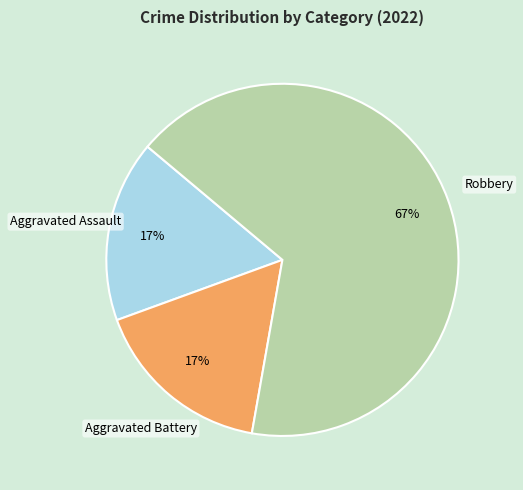

Does Robbery represent more than half of the total?

Yes